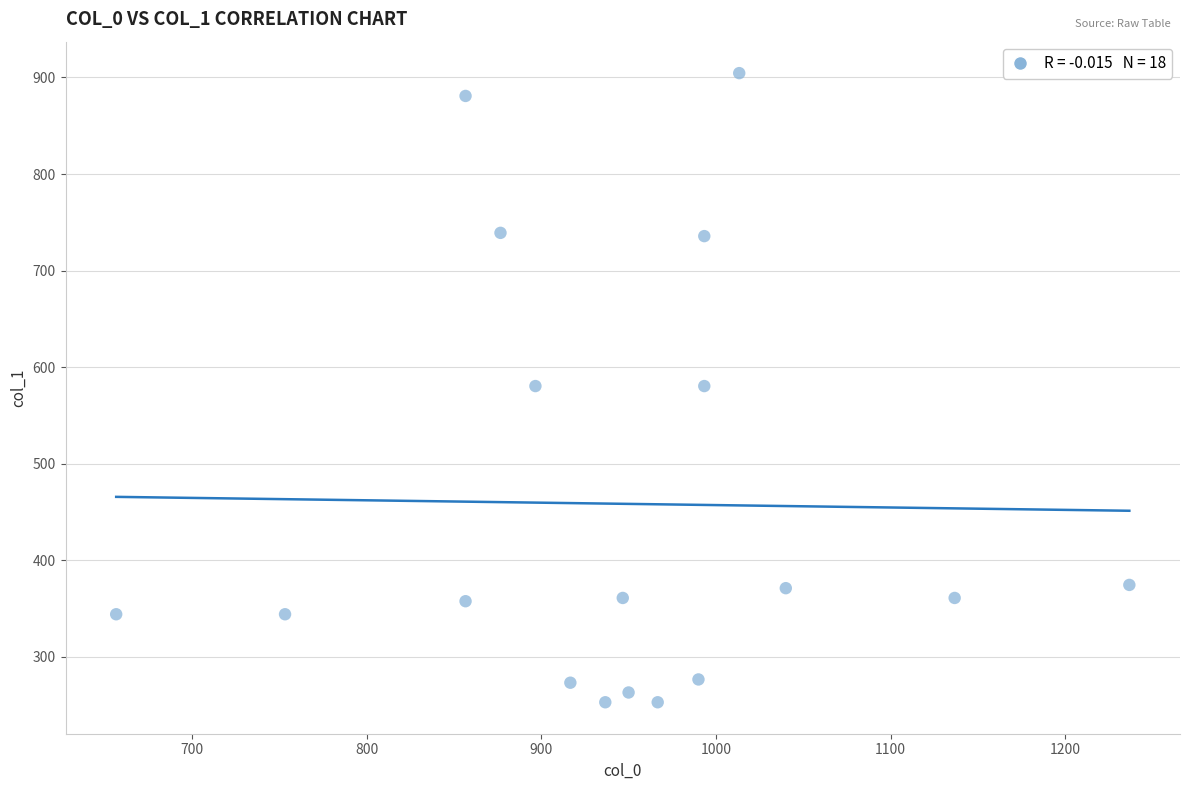

What is the range of Y values (max minus min)?

651.4